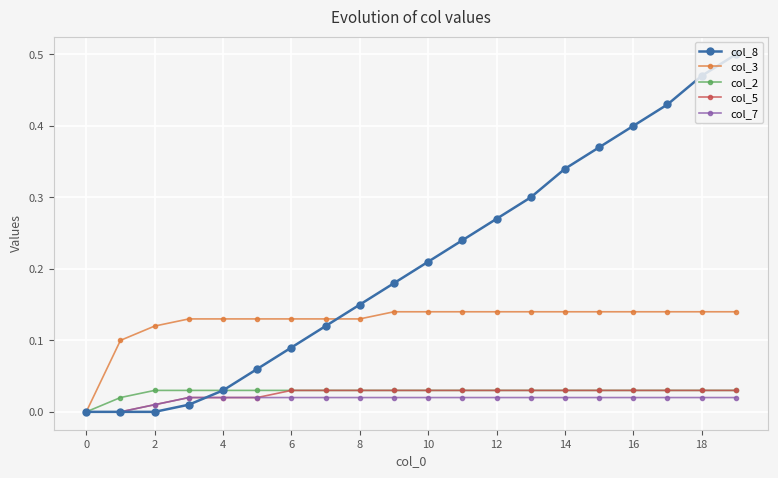

Which series has the largest range (max minus min)?

col_8